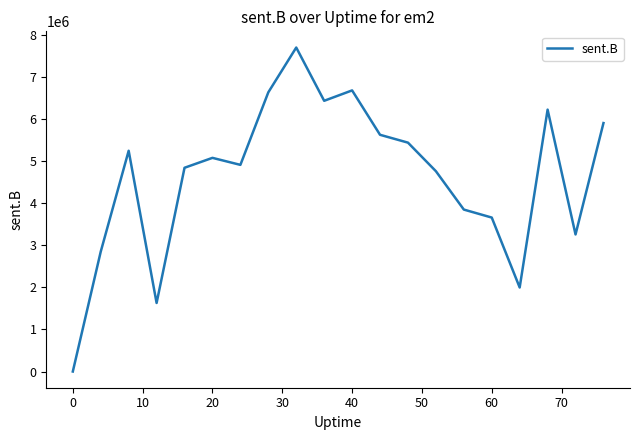

Reading left to right, transcribe all the data shown in this chart.

0	2849026	5245563	1628883	4841570	5077184	4910489	6634350	7698682	6432979	6680007	5625090	5438763	4760269	3848375	3658459	1996966	6222959	3257119	5903998